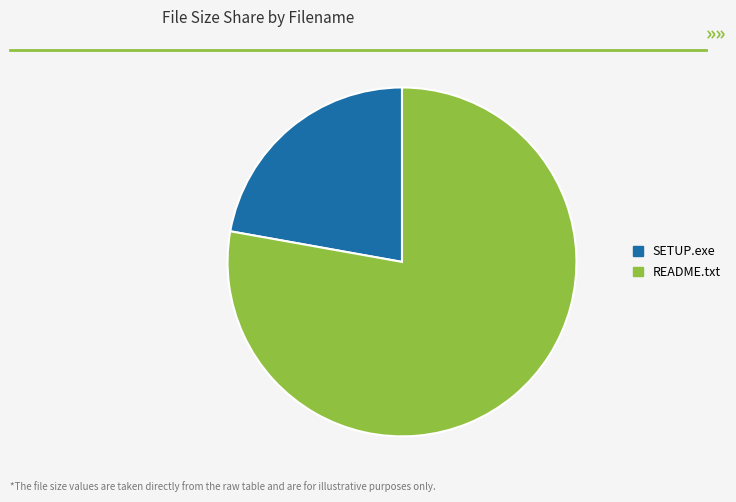

Rank the categories by value from highest to lowest.

README.txt, SETUP.exe